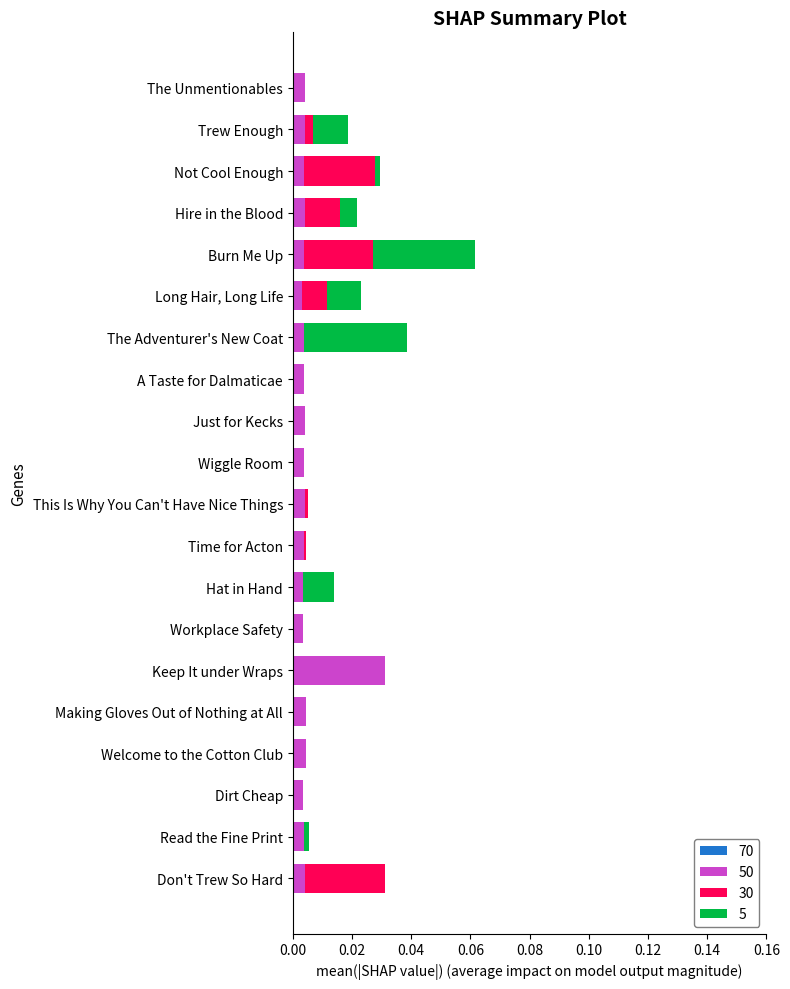

At which category is the sum across all series the highest?

Burn Me Up